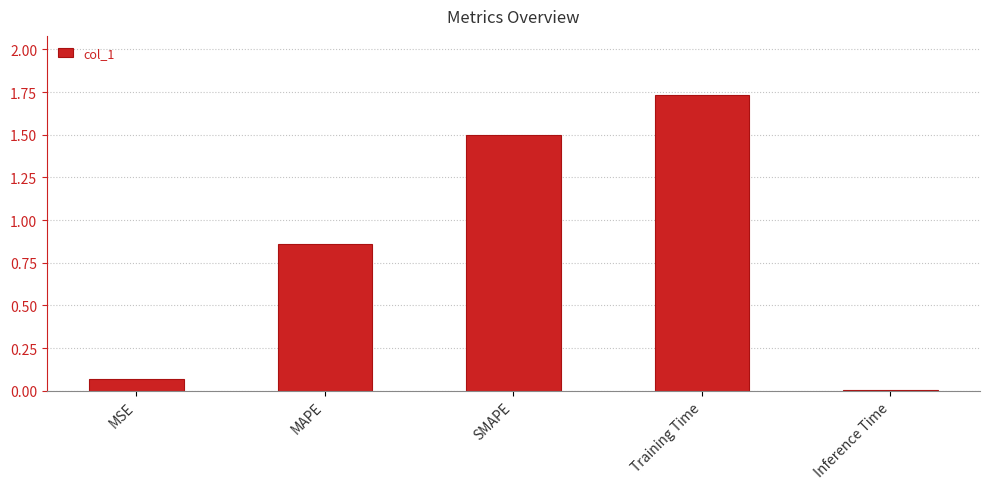

Is it true that the value at Training Time is 2.9?

False